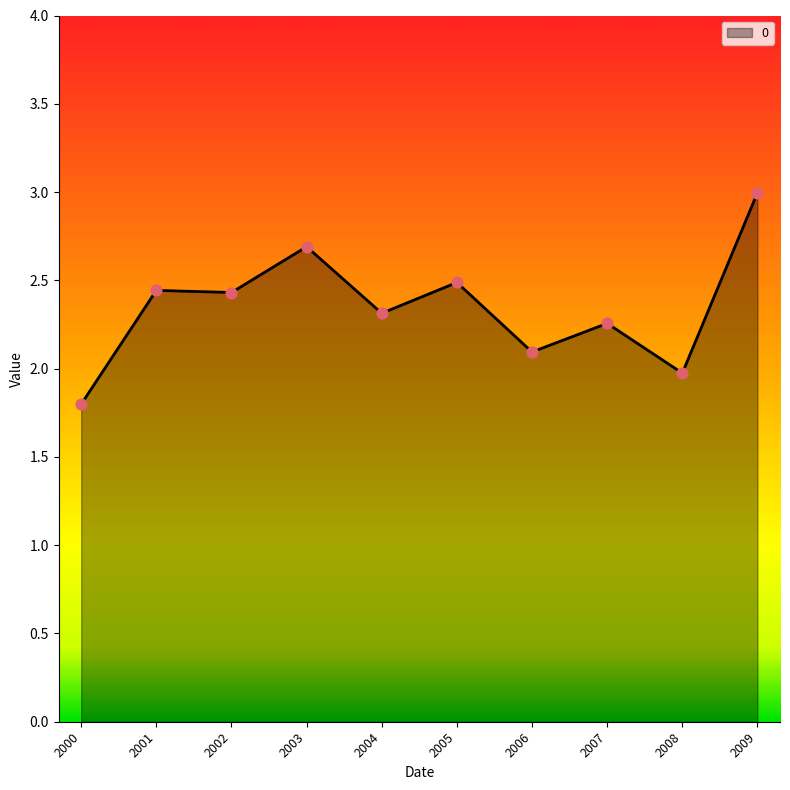

Between 2009 and 2002, which is larger?

2009